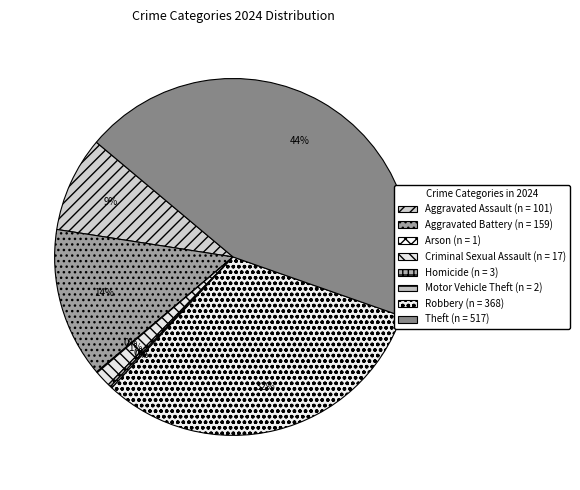

Does any single category account for the majority?

No